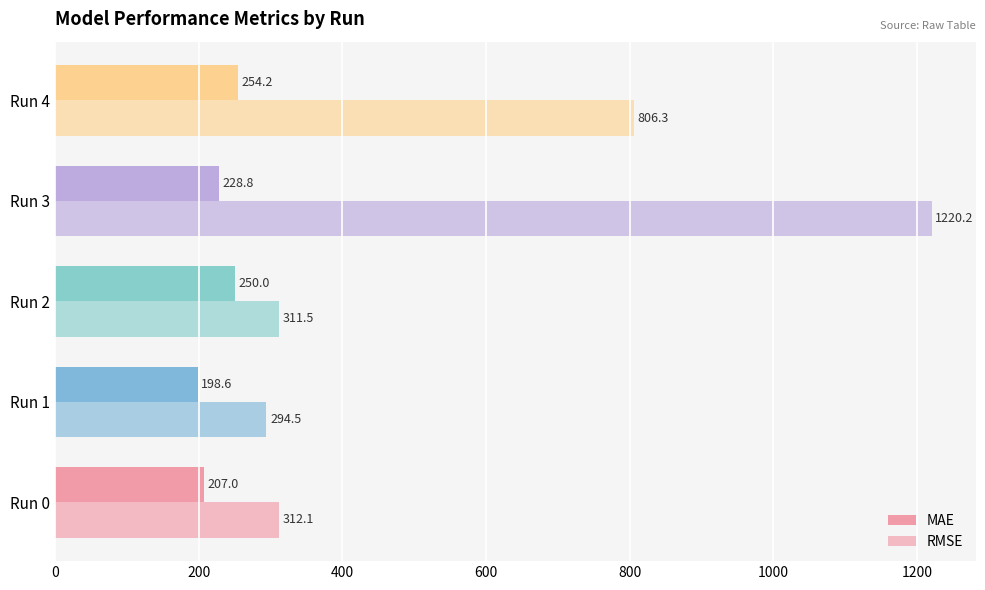

How many categories are shown in the chart?

5